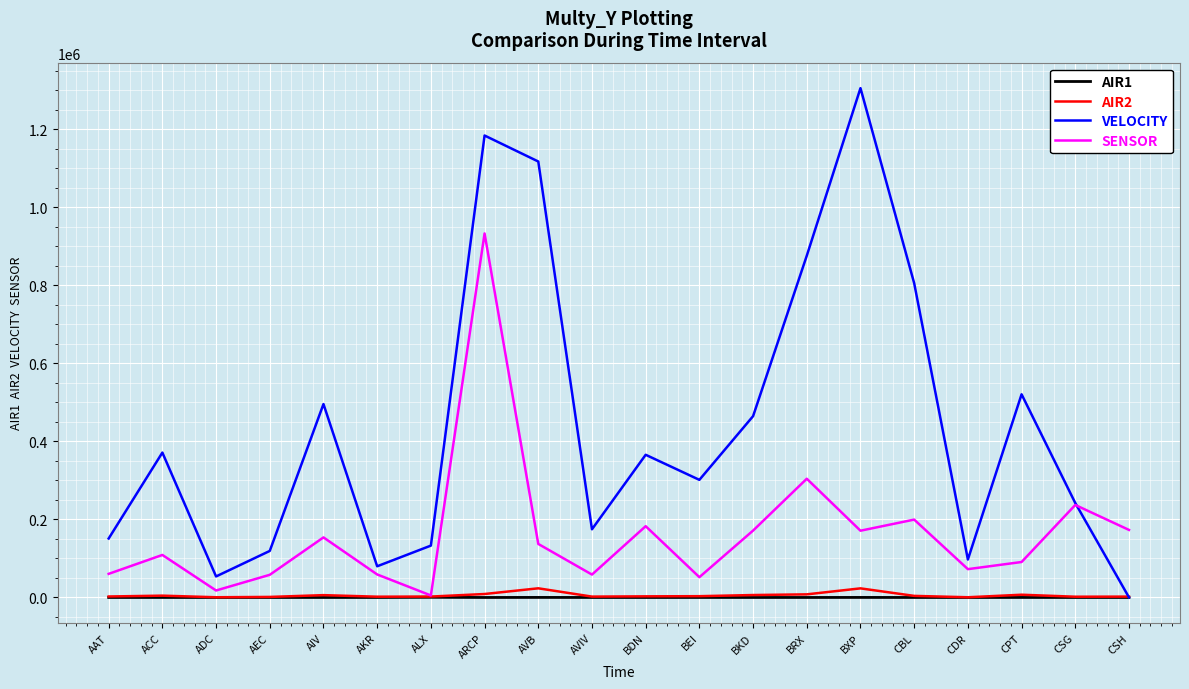

The AIR1 series shows 36.7 at BKD. True or false?

True